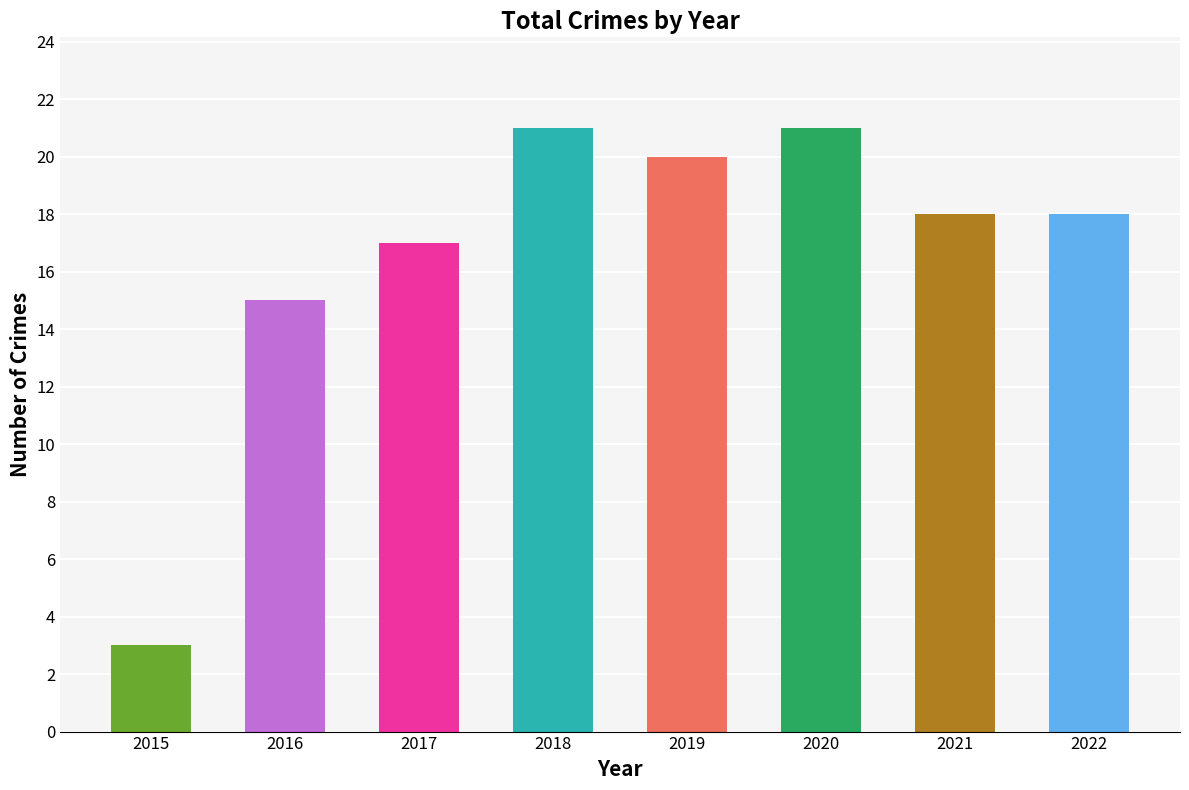

What is the difference between the maximum and minimum values?

18